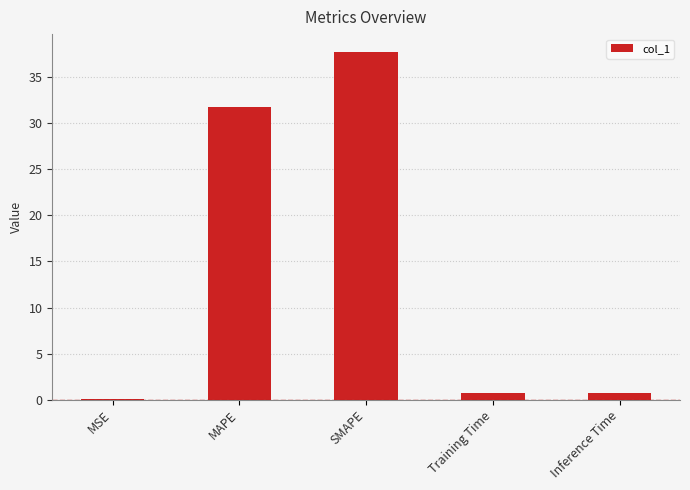

What value does the data have at MAPE?

31.8